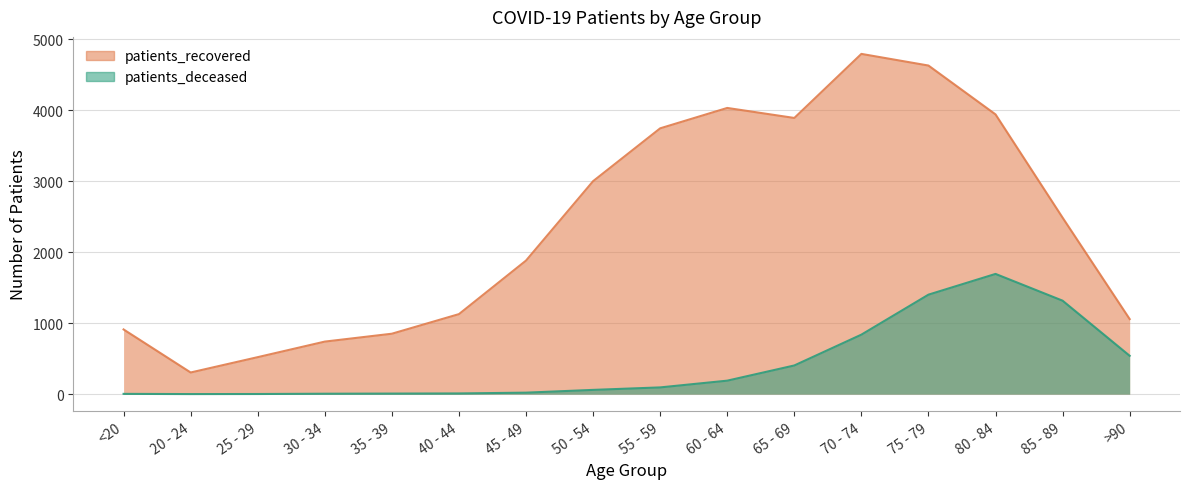

Rank the series by their average value, from highest to lowest.

patients_recovered, patients_deceased